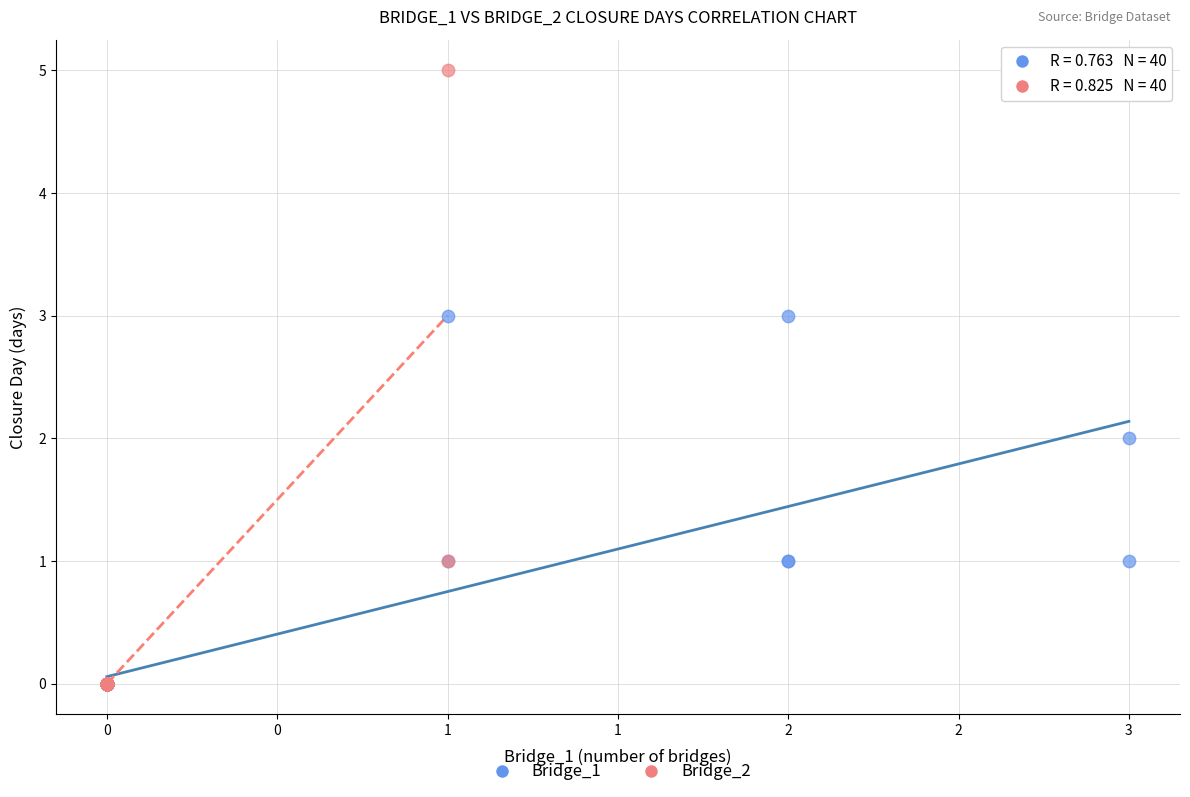

Which series has the widest spread of Y values?

Bridge_2